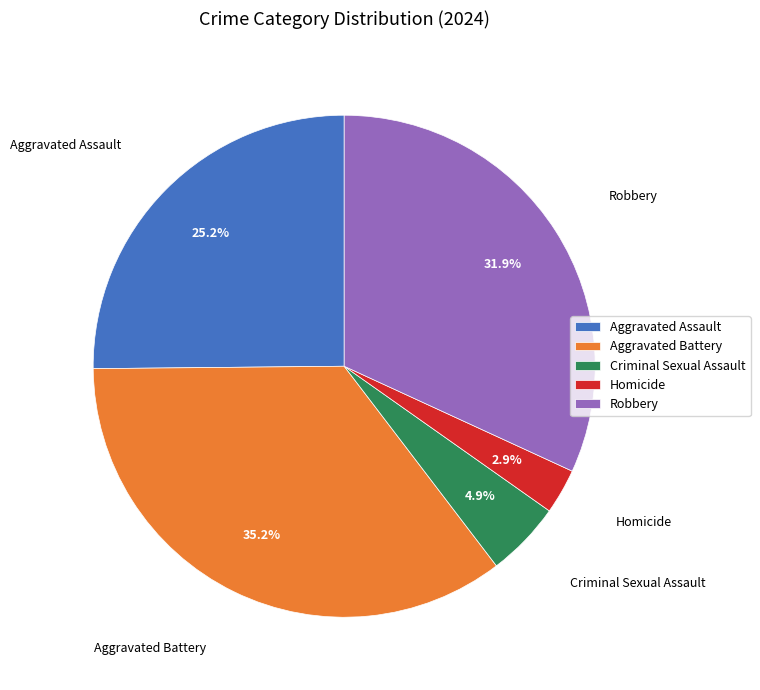

To the nearest percent, what is the difference between the Aggravated Battery and Robbery slice percentages?

3%